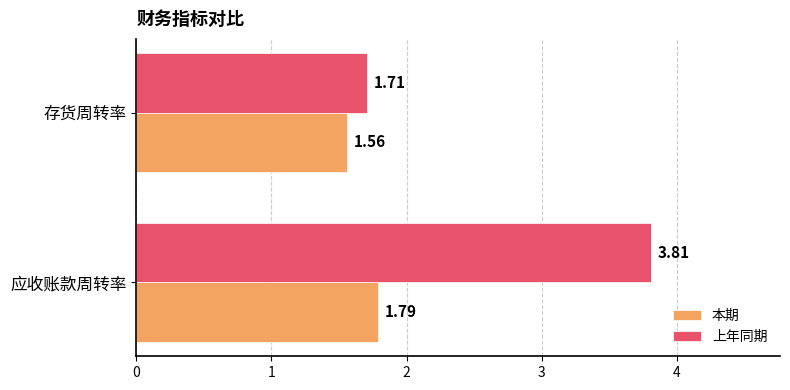

Rank the series at 存货周转率 from lowest to highest value.

本期, 上年同期